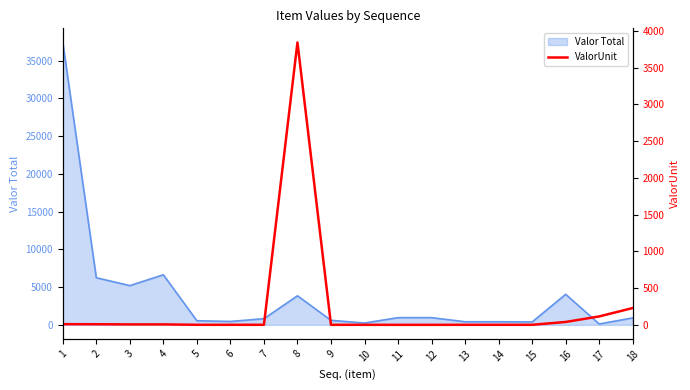

True or false: the data shows 0.6 at 14.

False